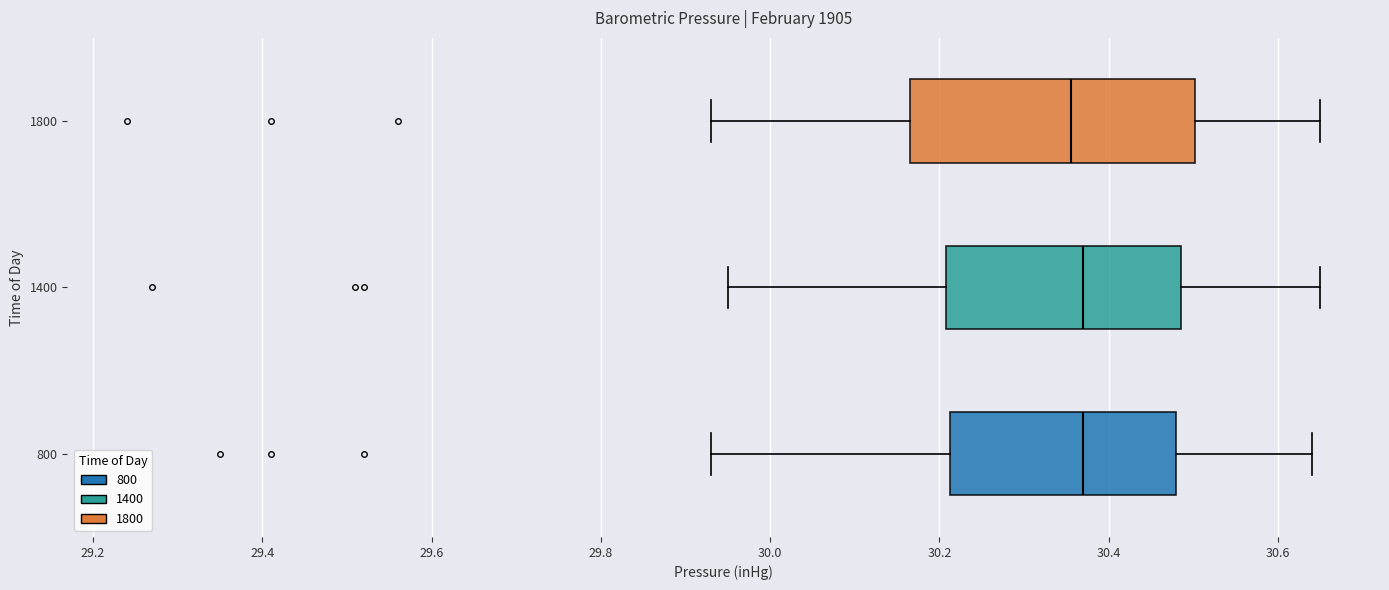

Reading bottom to top, read every box against the x-axis: the position of its median line, the range the box covers, and the ends of its whiskers. The values are not printed on the chart, so give them approximately, as read against the axis.

800: median 30.38, box 30.22 to 30.48, whiskers 29.94 to 30.64
1400: median 30.38, box 30.20 to 30.48, whiskers 29.96 to 30.66
1800: median 30.36, box 30.16 to 30.50, whiskers 29.94 to 30.66